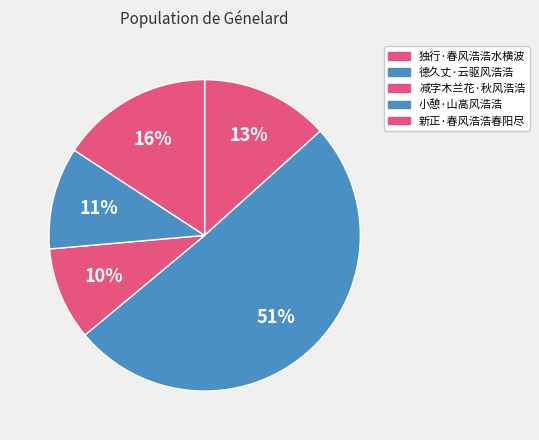

Which slice is the largest?

德久丈·云驱风浩浩